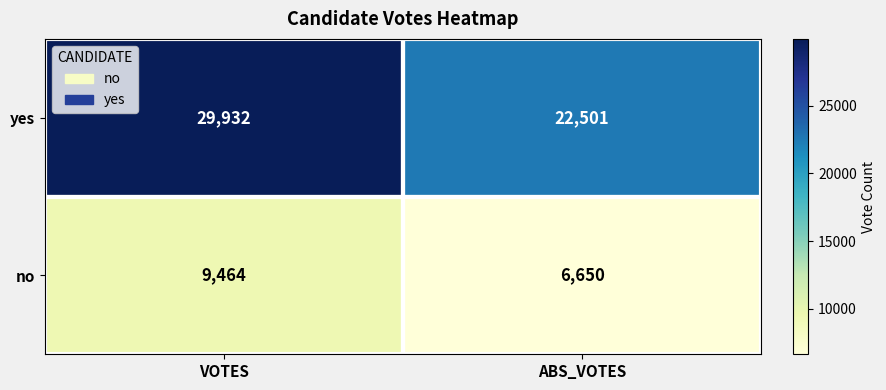

What value does the no series have at VOTES?

9464